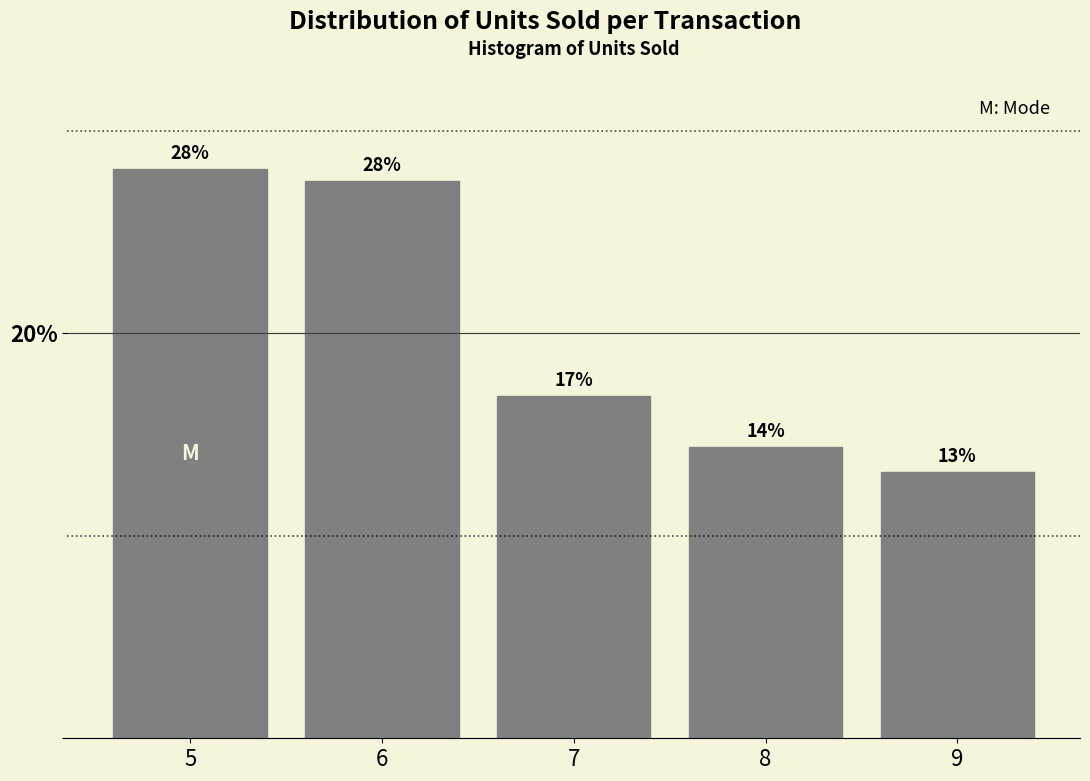

Does the chart contain any negative values?

No